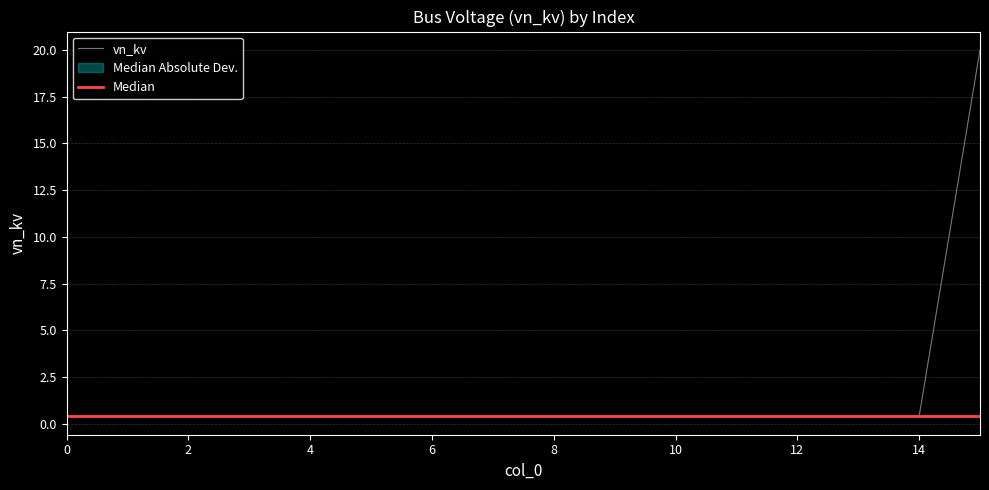

Which series has the widest spread of values?

vn_kv